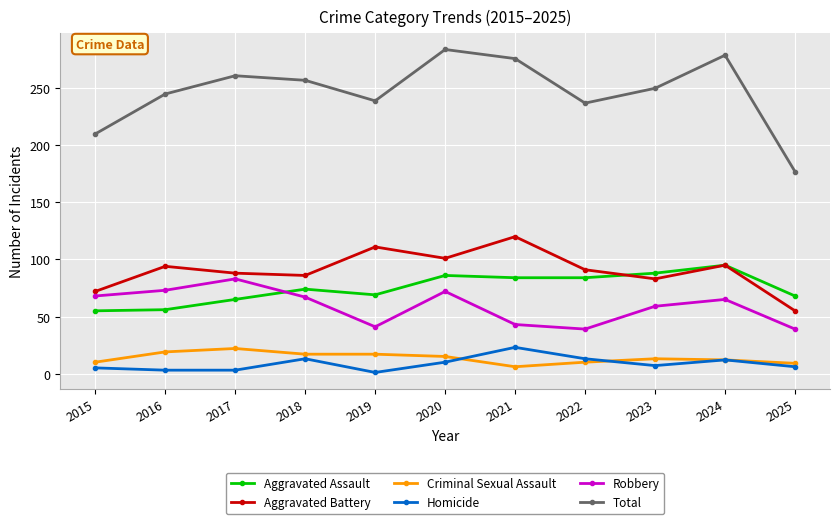

True or false: Criminal Sexual Assault has more than 1 interior local peaks.

True